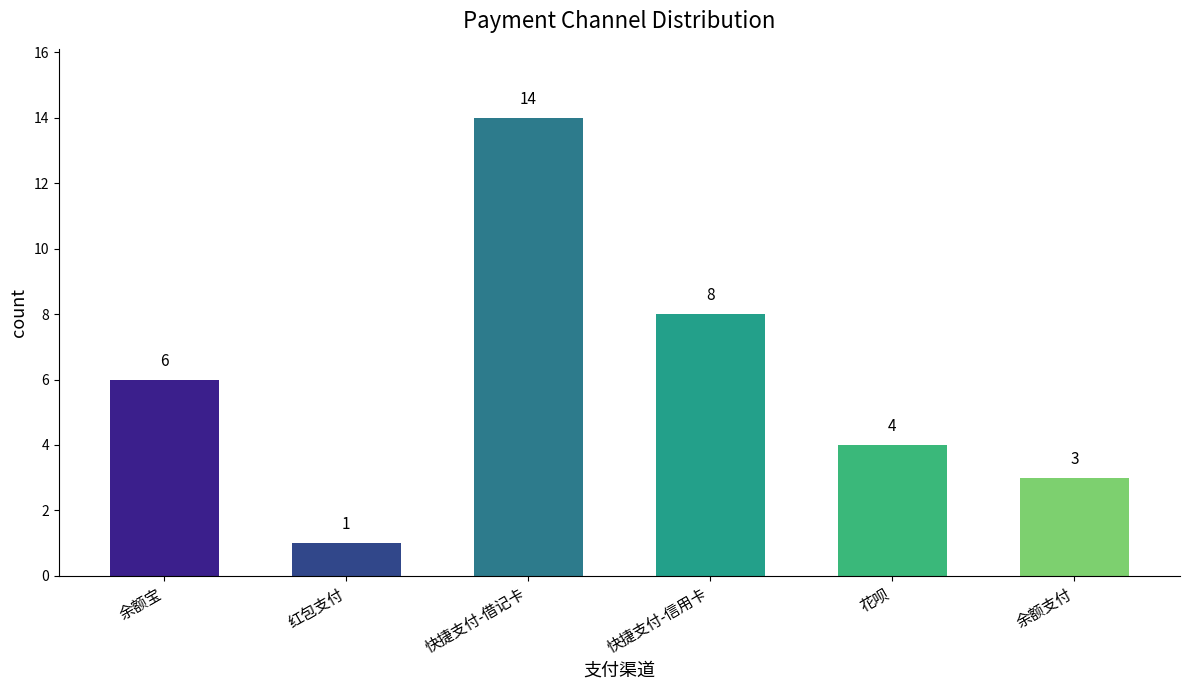

What is the difference between the second highest and minimum values?

7